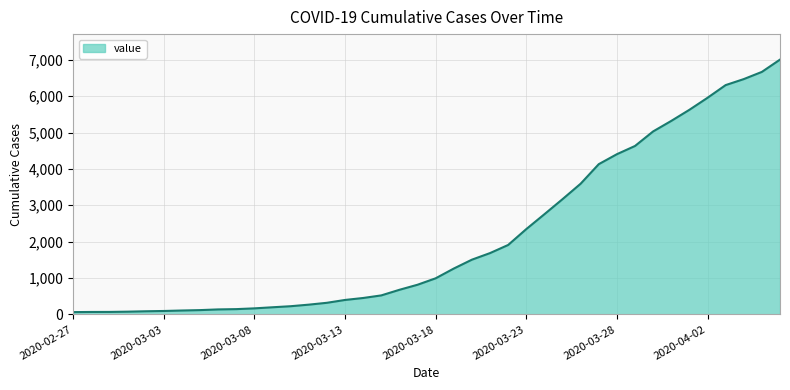

What is the difference between the maximum and minimum values?

6940